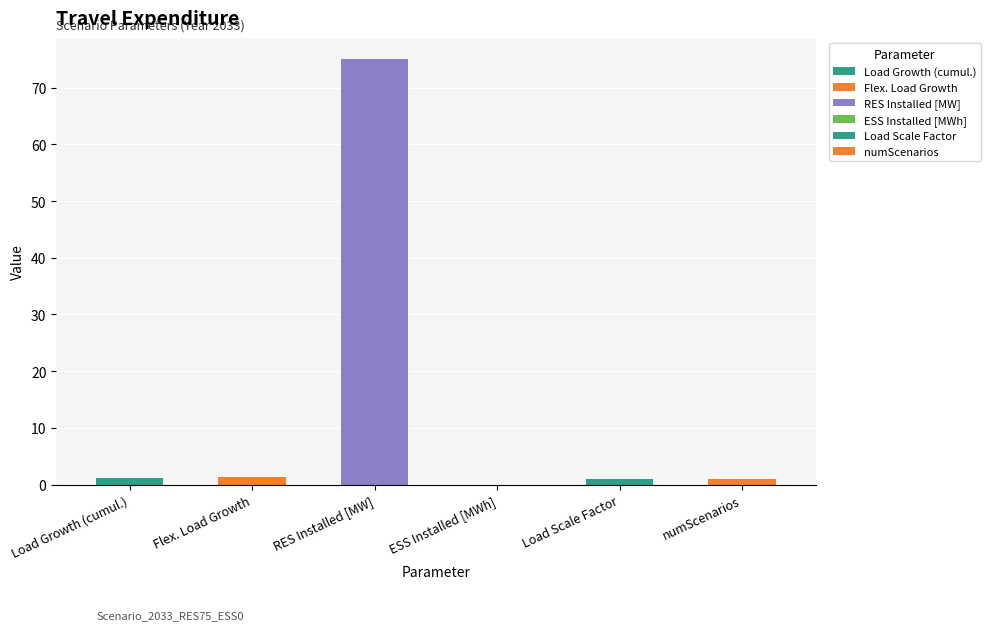

At which category does the chart reach its peak across all series?

RES Installed [MW]